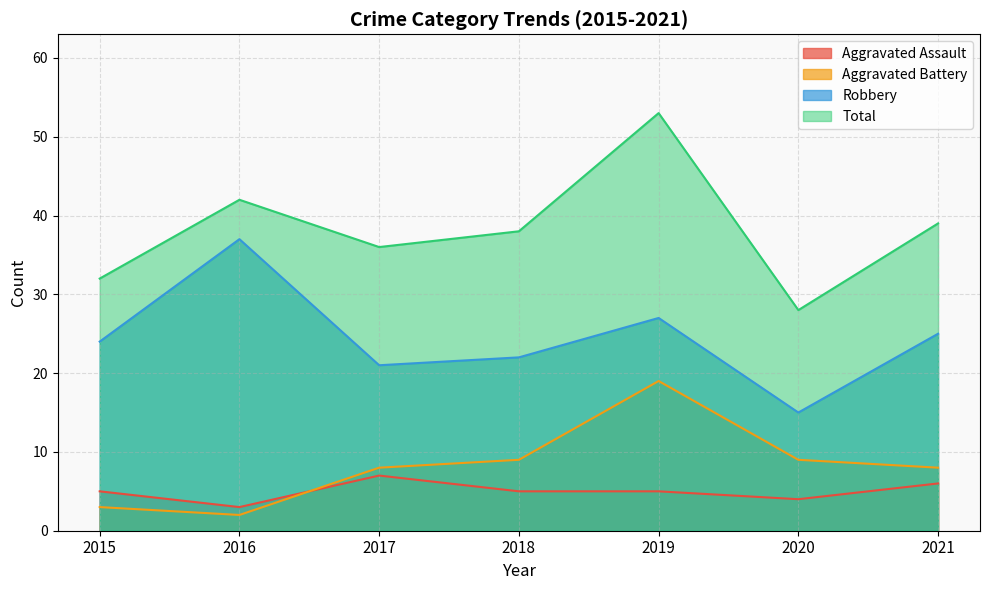

Reading left to right, transcribe all the data shown in this chart.

Aggravated Assault: 2015=5	2016=3	2017=7	2018=5	2019=5	2020=4	2021=6
Aggravated Battery: 2015=3	2016=2	2017=8	2018=9	2019=19	2020=9	2021=8
Robbery: 2015=24	2016=37	2017=21	2018=22	2019=27	2020=15	2021=25
Total: 2015=32	2016=42	2017=36	2018=38	2019=53	2020=28	2021=39